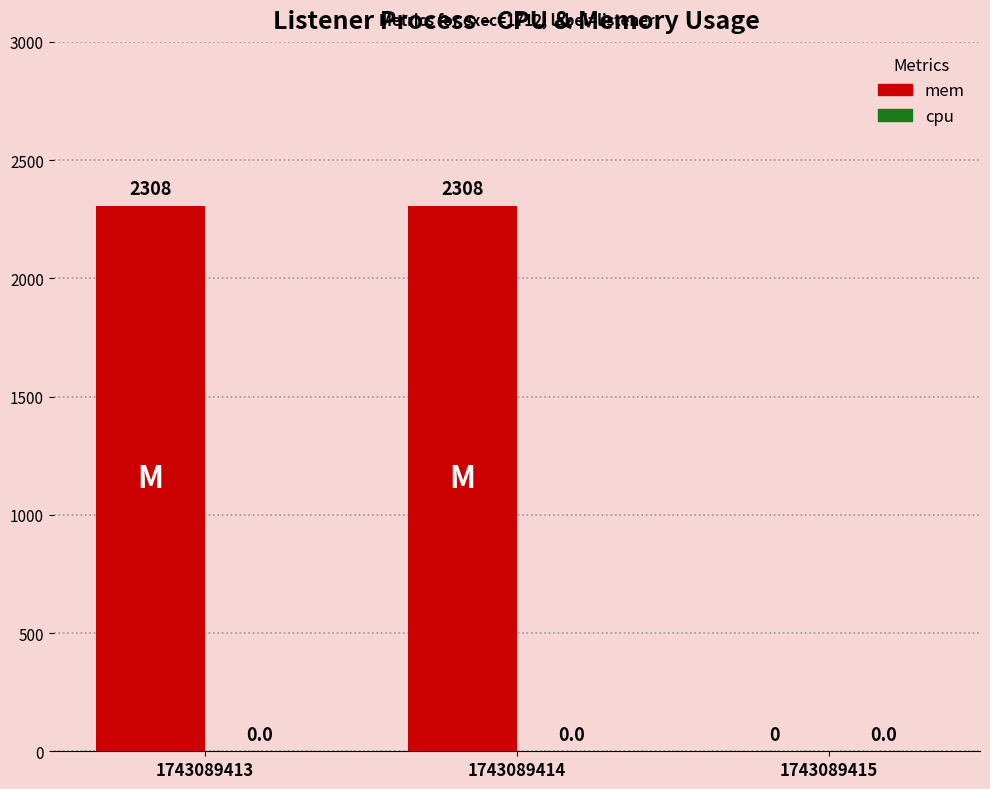

How many categories are shown in the chart?

3